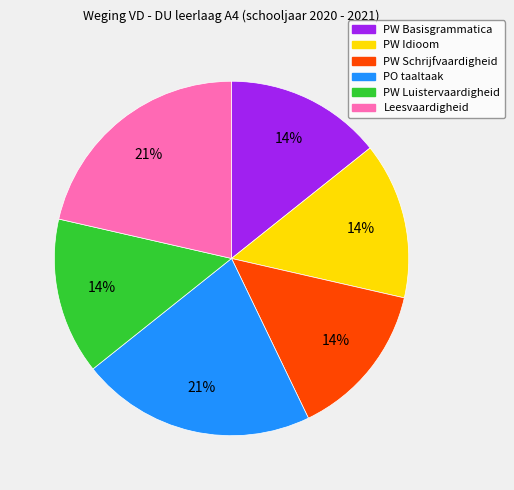

Is it true that PW Luistervaardigheid is 27% of the pie?

False